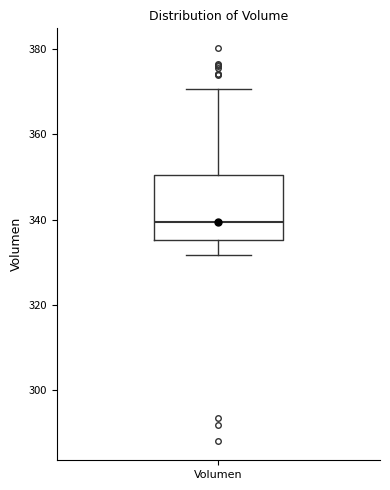

Transcribe this box plot: give where the median line is, the range the box spans, and where the two whiskers end, as read against the y-axis. The values are not printed on the chart, so give them approximately, as read against the axis.

median 340, box 336 to 350, whiskers 332 to 370